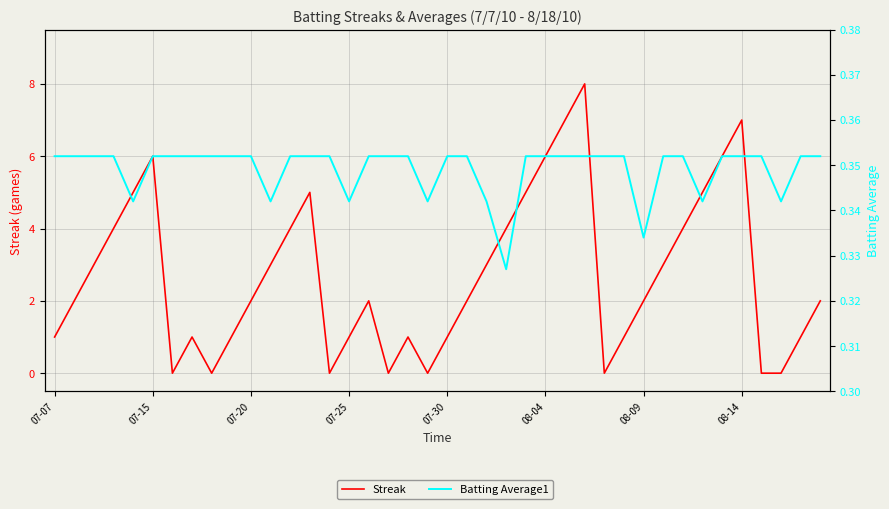

What is the difference between the Streak values at 08-04 and 33?

1.0